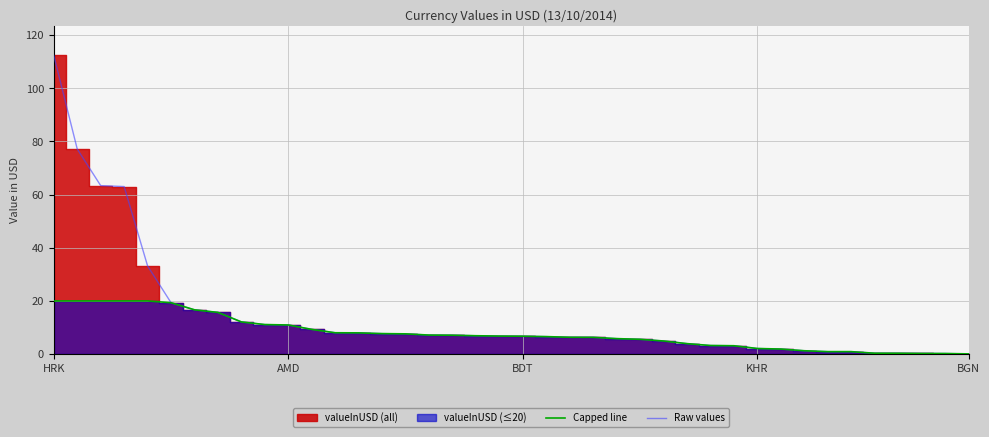

How many lines are shown in the chart?

2